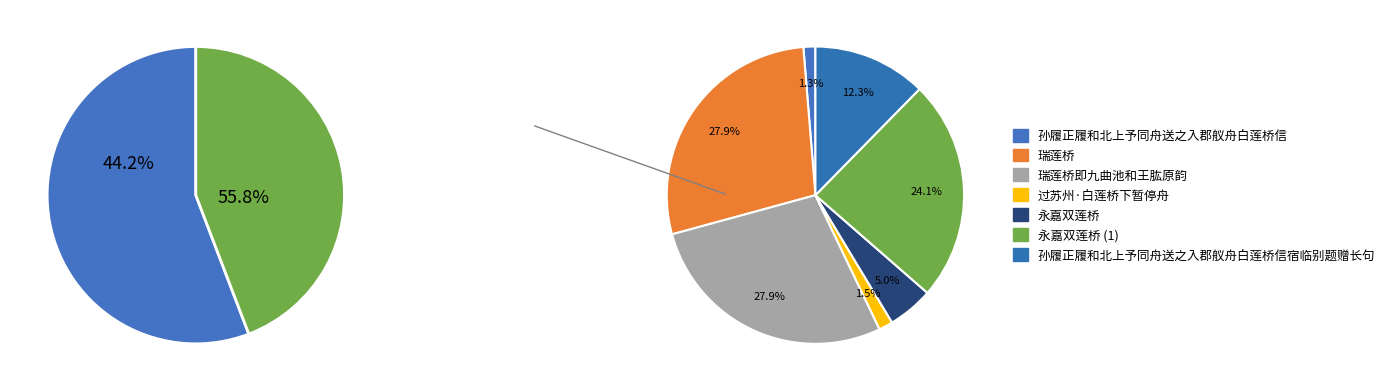

Approximately how many times larger is the value at 孙履正履和北上予同舟送之入郡舣舟白莲桥信宿临别题赠长句 compared to 孙履正履和北上予同舟送之入郡舣舟白莲桥信?

9.5